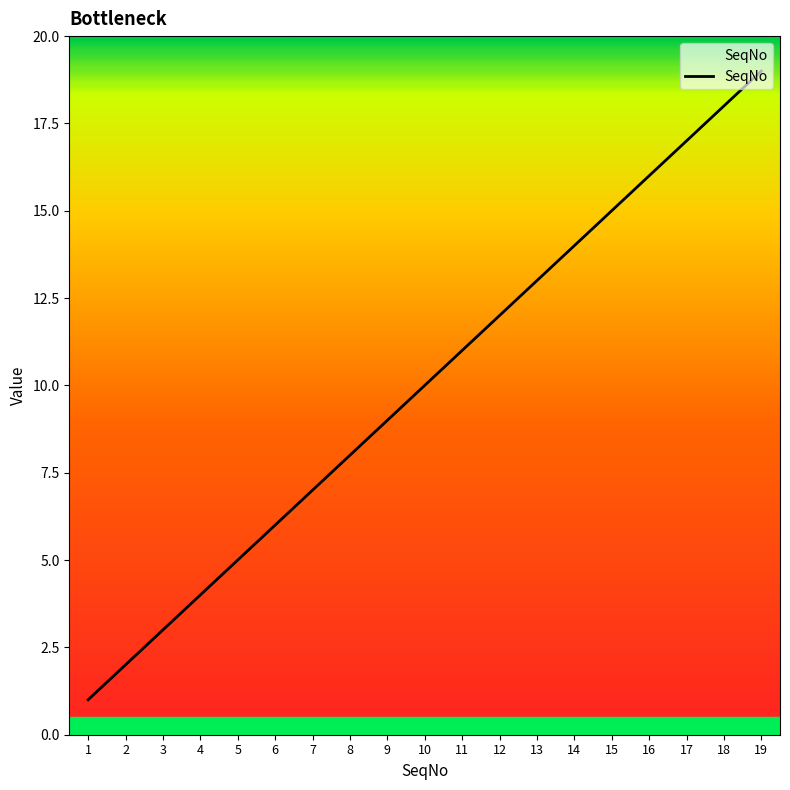

True or false: the data has more than 2 interior local peaks.

False